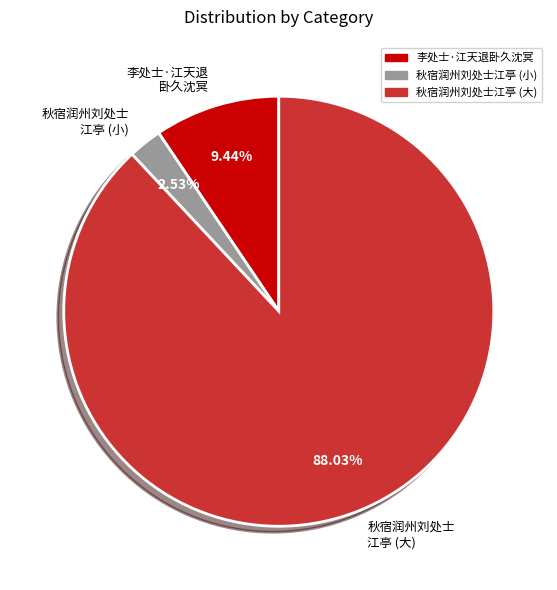

Do 李处士·江天退 卧久沈冥 and 秋宿润州刘处士 江亭 (大) together represent more than half of the pie?

Yes